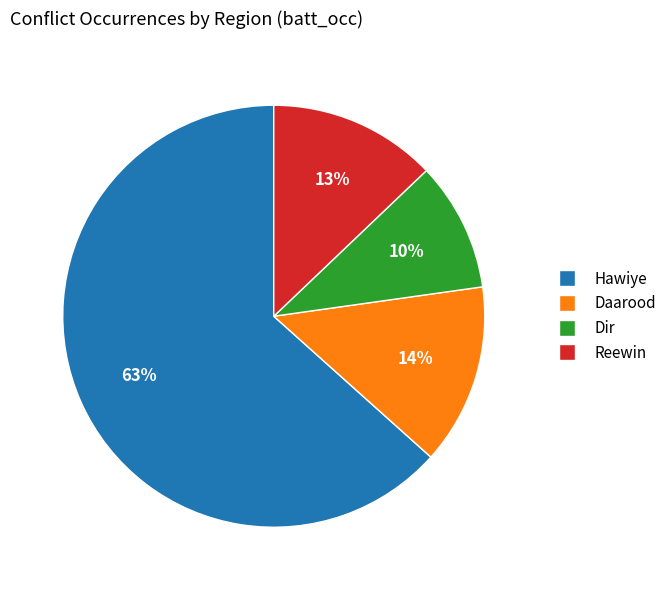

Which has a higher value, Daarood or Reewin?

Daarood